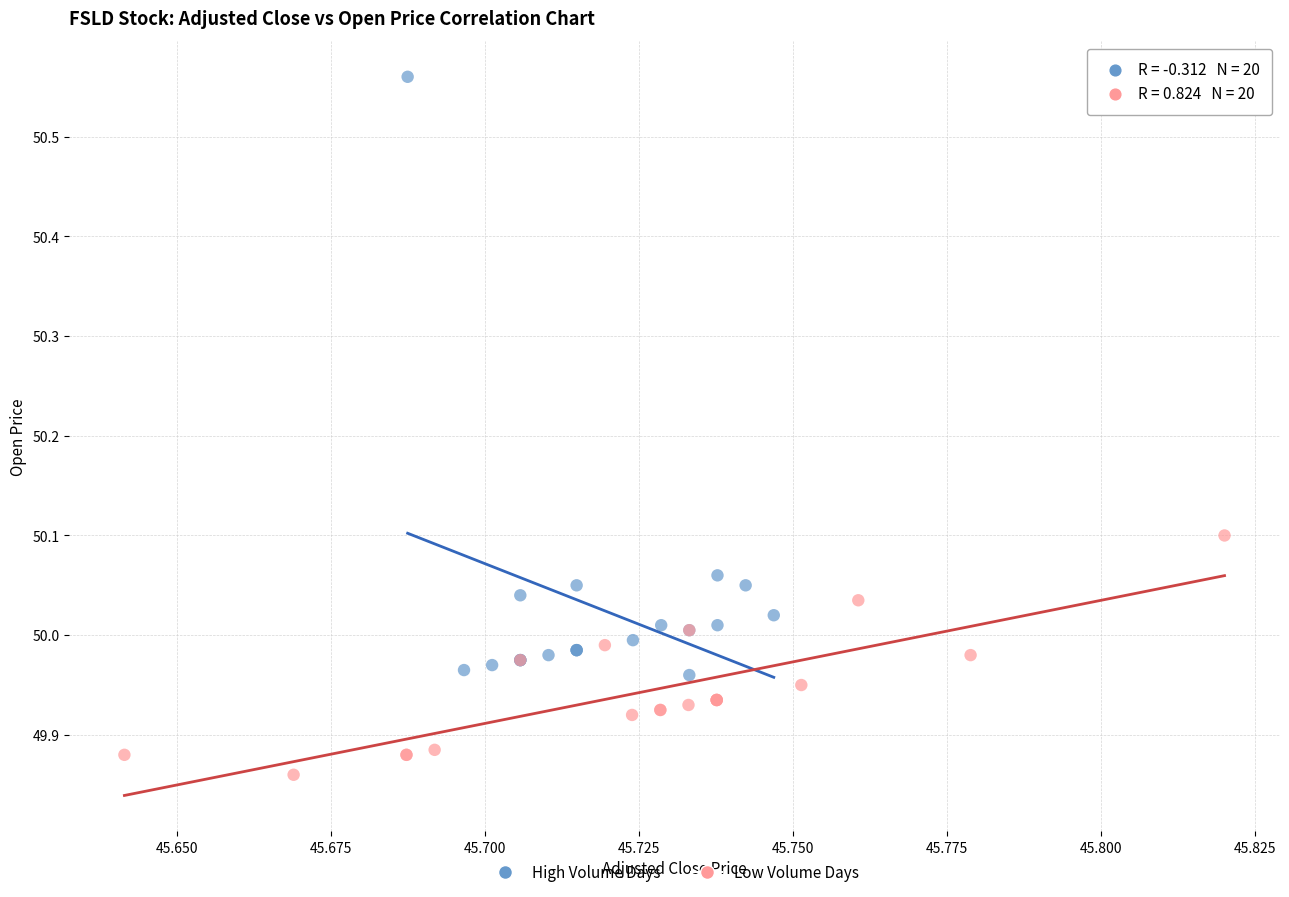

Which series reaches the maximum Y coordinate?

High Volume Days